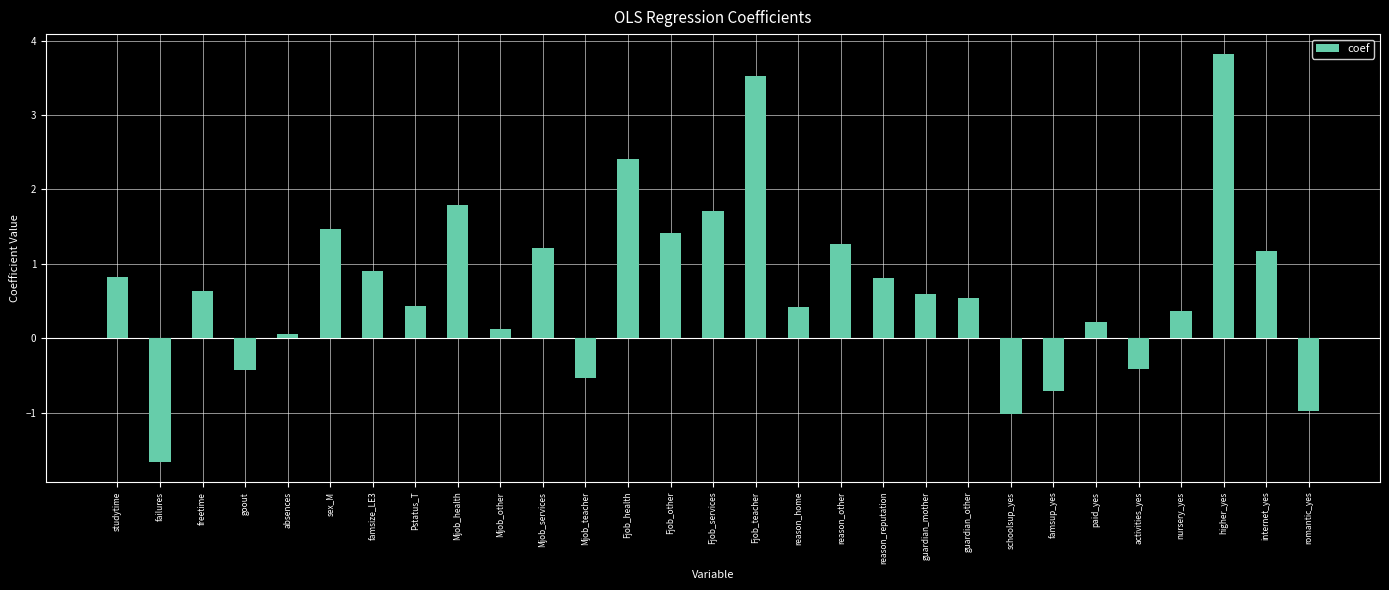

Where does the data first go above 0?

studytime